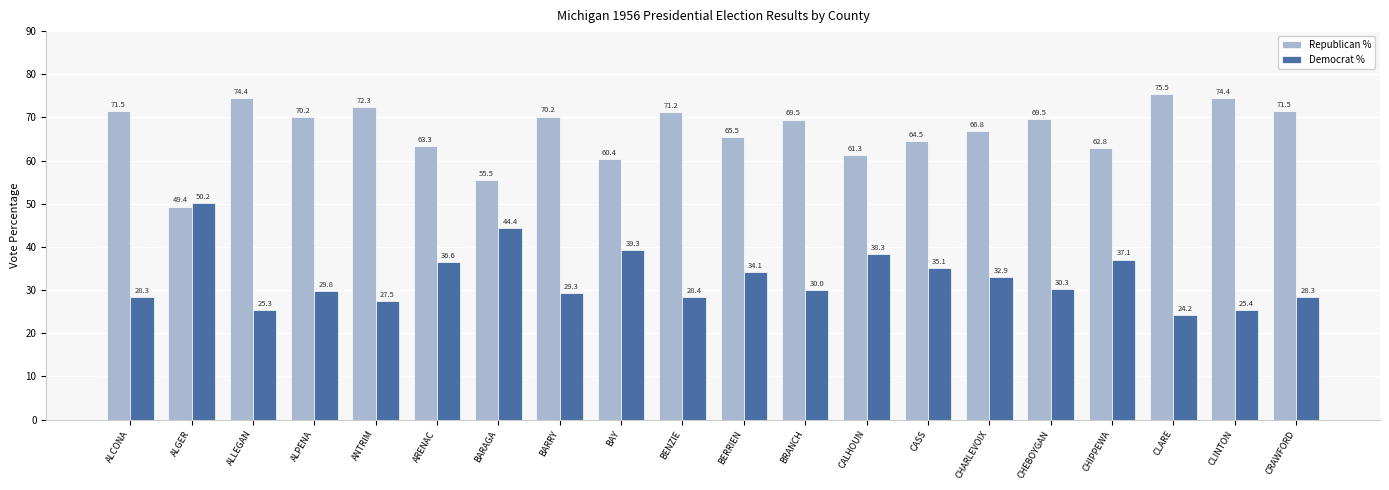

What is the label of the 5th bar from the left?

ANTRIM